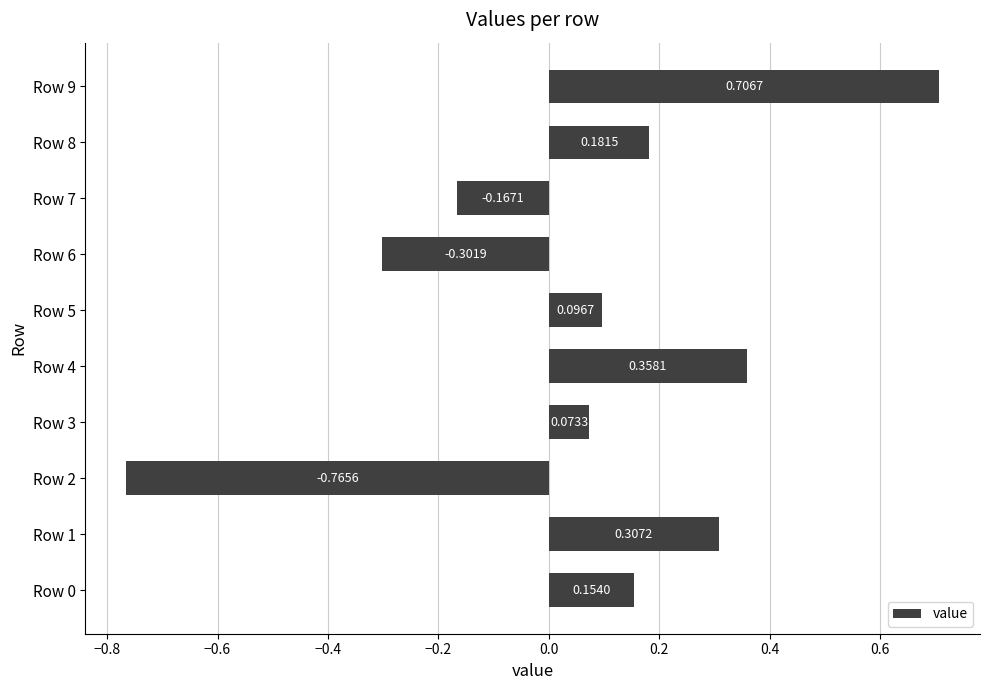

List the labels in order of value, smallest first.

Row 2, Row 6, Row 7, Row 3, Row 5, Row 0, Row 8, Row 1, Row 4, Row 9